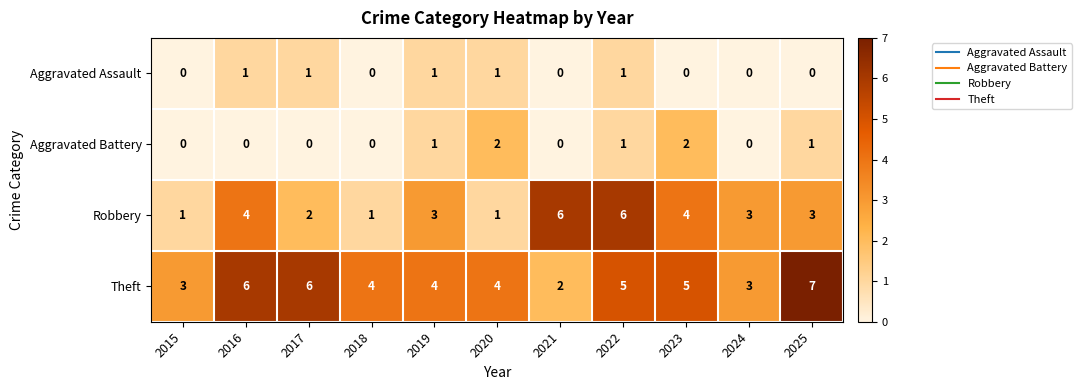

What is the difference between the maximum and second lowest values in the Theft series?

4